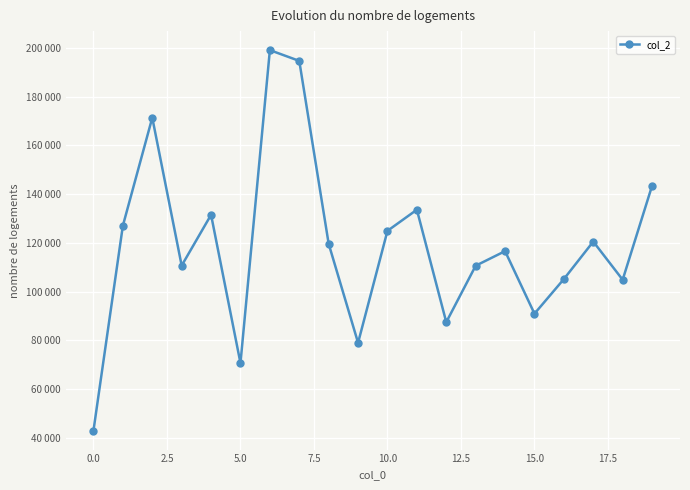

What is the greatest value displayed?

199123